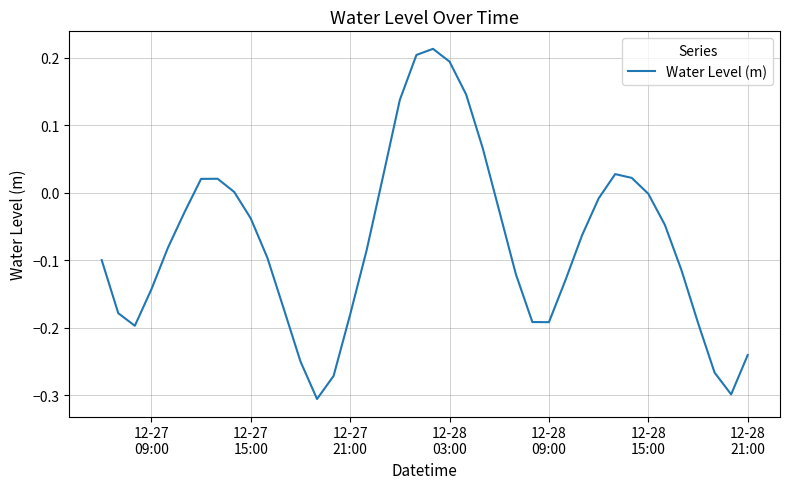

What is the difference between the maximum and minimum values?

0.5